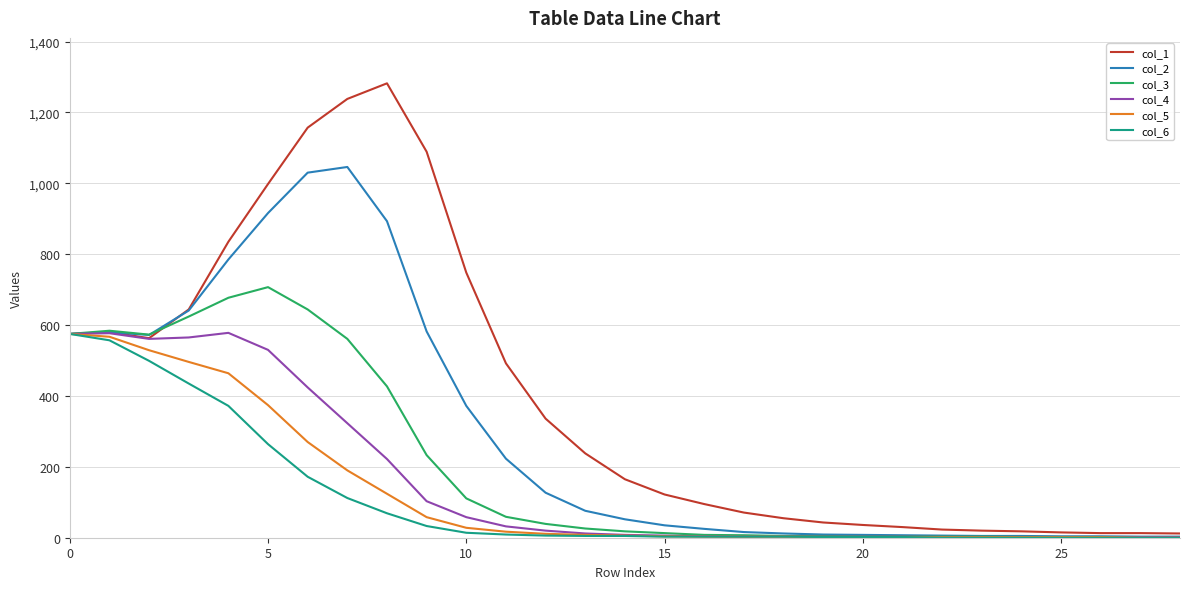

Which series has the widest spread of values?

col_1